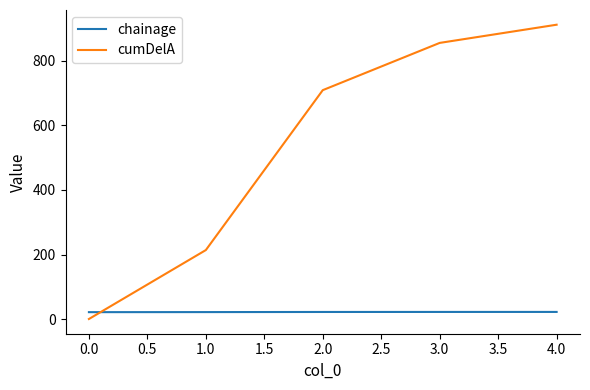

What is the spread (max minus min) of values at 1.0?

192.3